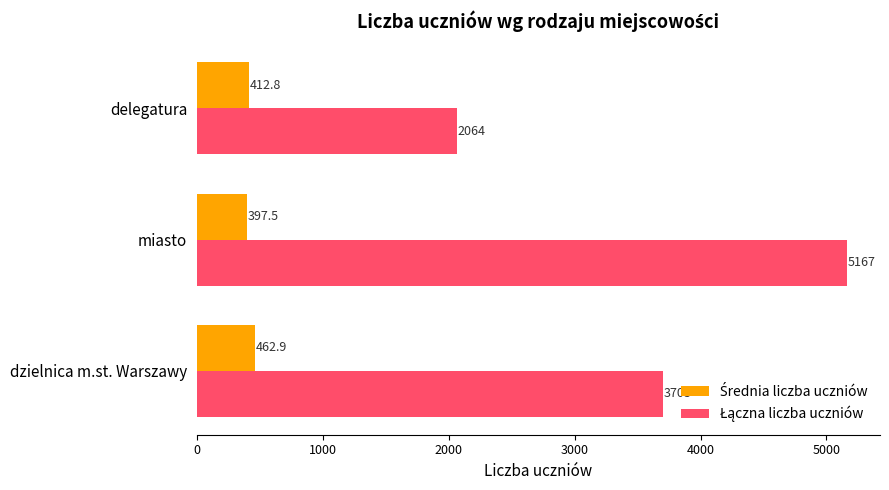

Which label corresponds to the largest value in the chart?

miasto